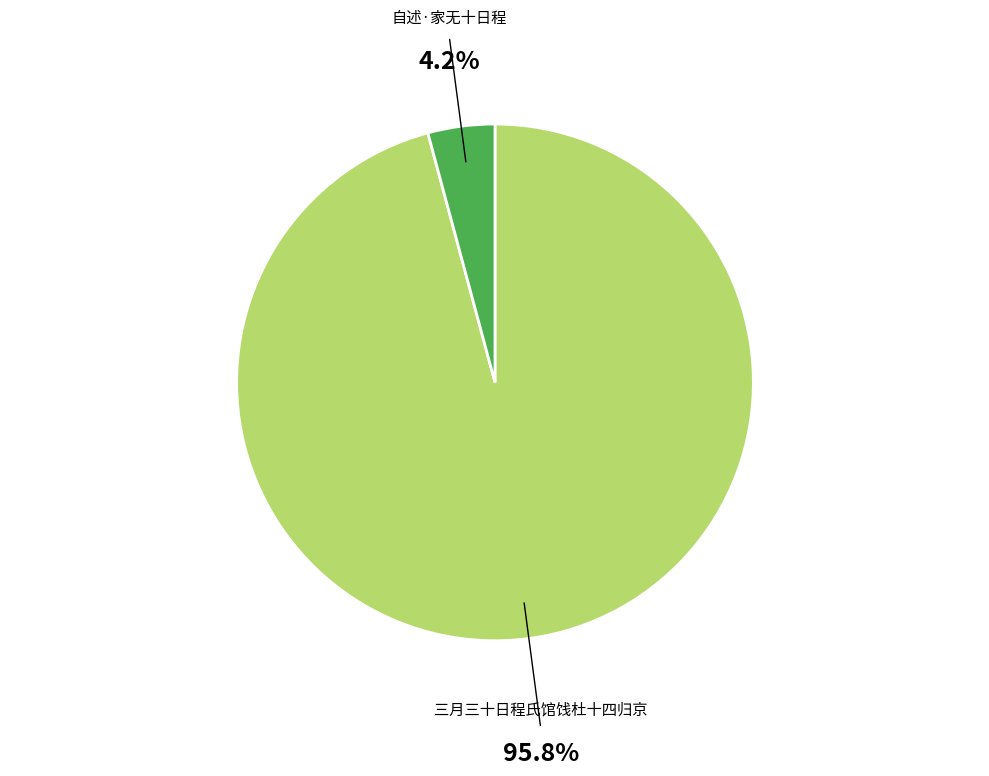

Is there any slice that represents more than half of the pie?

Yes